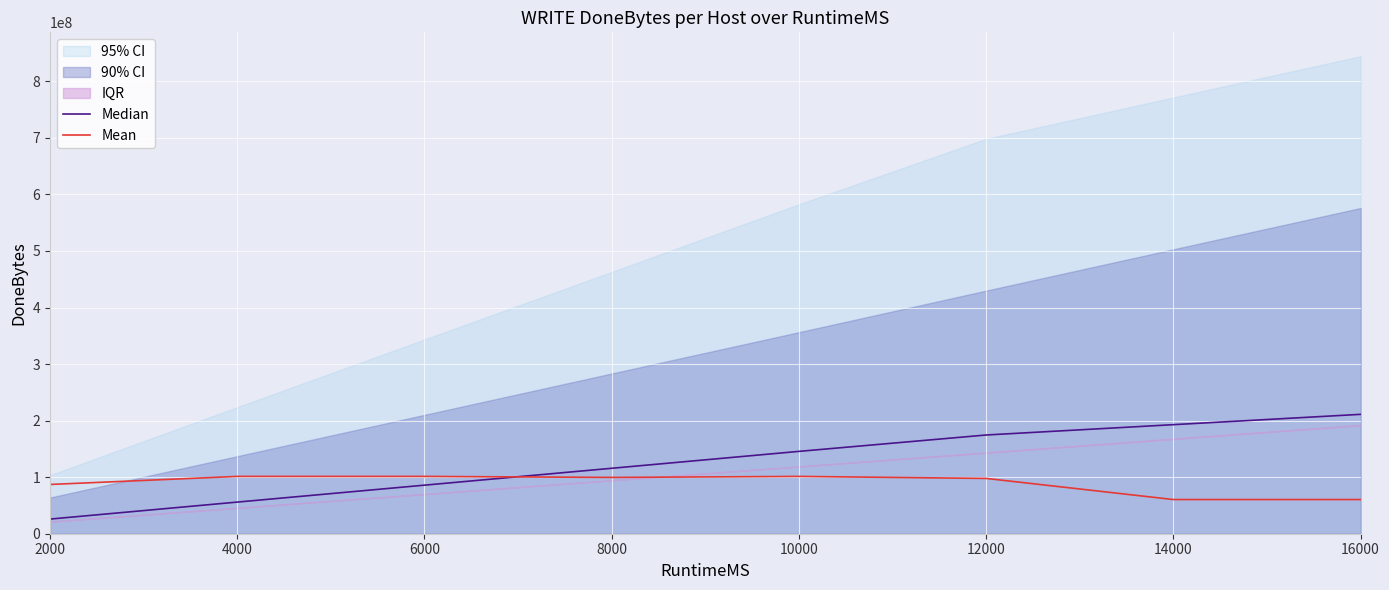

What is the lowest value of the Mean series?

60438816.9